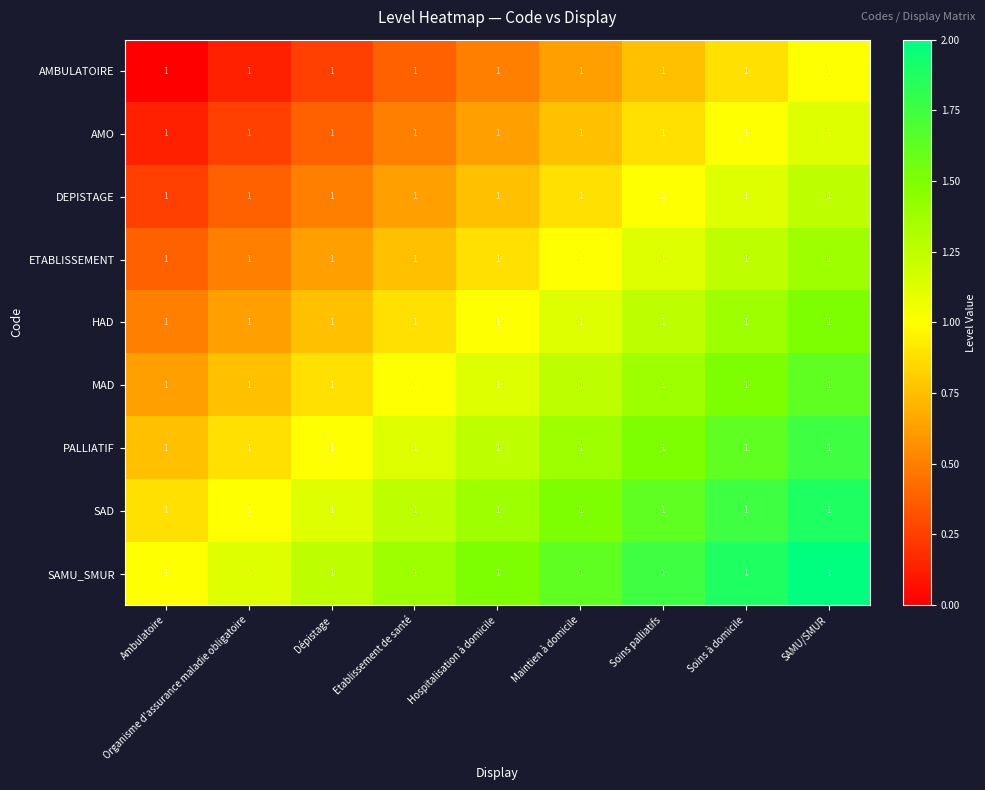

Which series has the largest range (max minus min)?

AMBULATOIRE